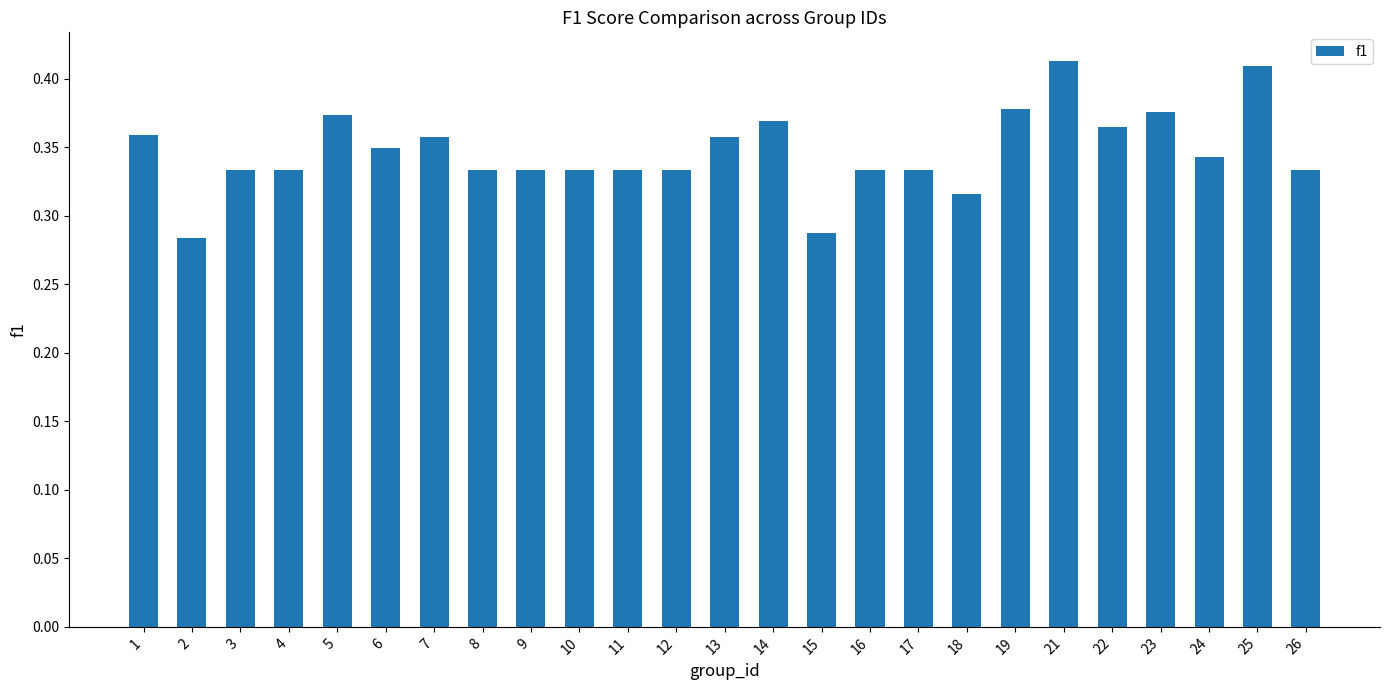

Which has a higher value, 11 or 1?

1